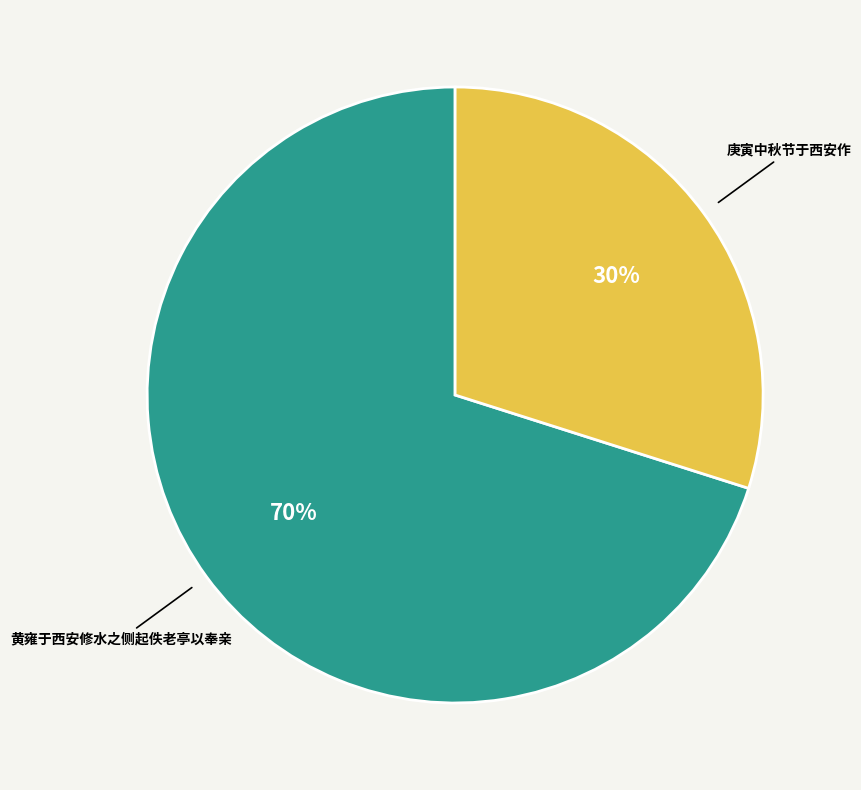

To the nearest percent, what is the difference between the largest and smallest slice percentages?

40%